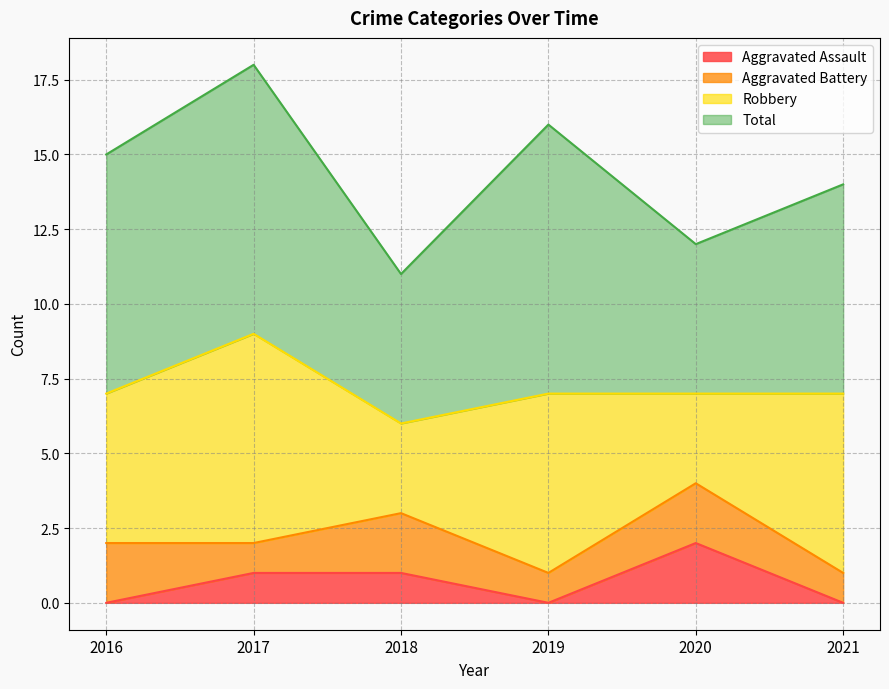

How many lines are shown in the chart?

4